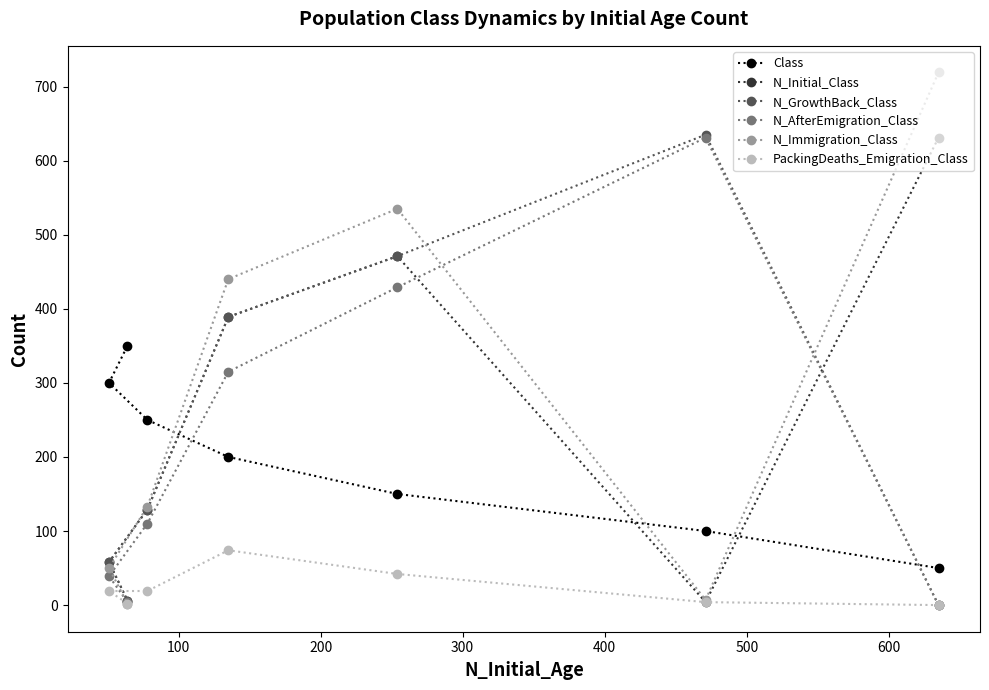

What are all the series names shown in the legend?

Class, N_Initial_Class, N_GrowthBack_Class, N_AfterEmigration_Class, N_Immigration_Class, PackingDeaths_Emigration_Class